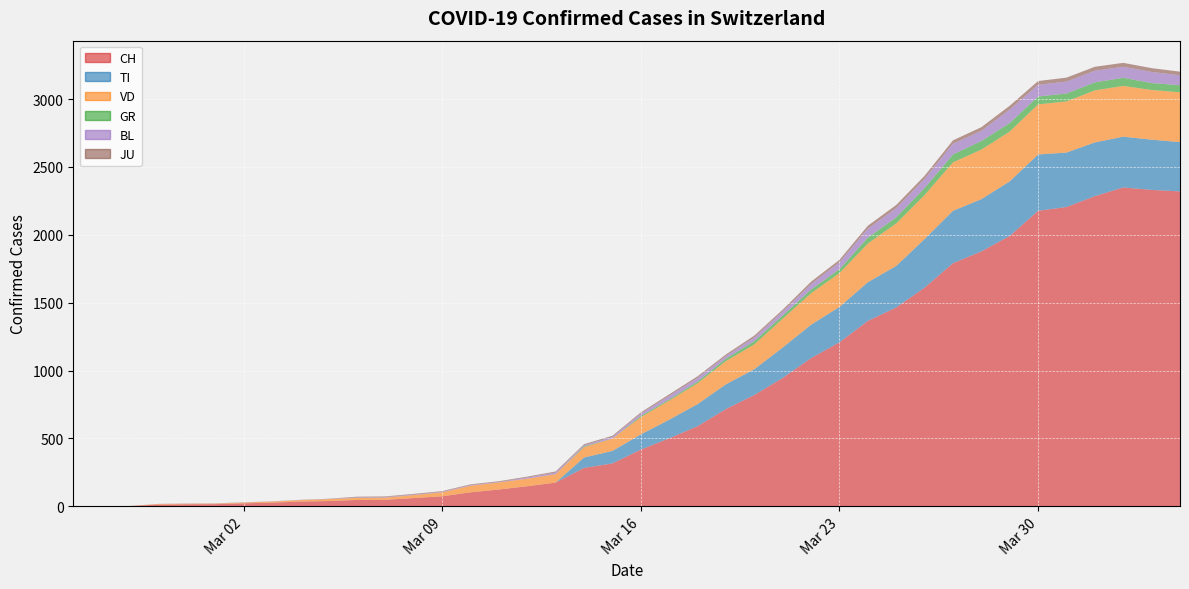

Reading right to left, transcribe all the data shown in this chart.

CH: 39=2320	38=2331	37=2349	36=2285	35=2205	34=2177	33=1992	32=1878	31=1791	30=1611	29=1465	28=1366	27=1208	26=1092	25=946	24=820	23=717	22=590	21=501	20=418	19=316	18=283	17=175	16=148	15=124	14=103	13=74	12=61	11=48	10=47	9=39	8=35	7=27	6=22	5=16	4=15	3=13	2=2	1=1	0=0
TI: 39=363	38=370	37=374	36=396	35=401	34=415	33=402	32=385	31=386	30=358	29=306	28=285	27=261	26=246	25=224	24=190	23=182	22=163	21=137	20=112	19=92	18=77	17=0	16=0	15=0	14=0	13=0	12=0	11=0	10=0	9=0	8=0	7=0	6=0	5=0	4=0	3=0	2=0	1=0	0=0
VD: 39=367	38=366	37=374	36=383	35=377	34=369	33=367	32=365	31=357	30=324	29=313	28=285	27=249	26=232	25=212	24=183	23=171	22=154	21=141	20=127	19=91	18=76	17=62	16=56	15=52	14=49	13=29	12=22	11=16	10=15	9=14	8=11	7=8	6=6	5=4	4=4	3=4	2=0	1=0	0=0
GR: 39=52	38=51	37=60	36=59	35=58	34=58	33=63	32=63	31=58	30=52	29=45	28=43	27=29	26=27	25=24	24=24	23=18	22=13	21=9	20=9	19=0	18=6	17=0	16=0	15=0	14=0	13=0	12=0	11=0	10=0	9=0	8=0	7=0	6=0	5=0	4=0	3=0	2=0	1=0	0=0
BL: 39=73	38=82	37=81	36=86	35=88	34=86	33=99	32=75	31=79	30=68	29=68	28=66	27=51	26=40	25=30	24=27	23=19	22=27	21=26	20=17	19=12	18=8	17=12	16=9	15=3	14=5	13=4	12=4	11=4	10=4	9=1	8=1	7=1	6=1	5=1	4=1	3=0	2=0	1=0	0=0
JU: 39=27	38=28	37=29	36=29	35=29	34=28	33=28	32=27	31=25	30=22	29=23	28=22	27=18	26=18	25=13	24=14	23=12	22=11	21=11	20=9	19=9	18=8	17=8	16=6	15=6	14=5	13=5	12=5	11=5	10=5	9=2	8=1	7=1	6=1	5=1	4=1	3=1	2=1	1=0	0=0